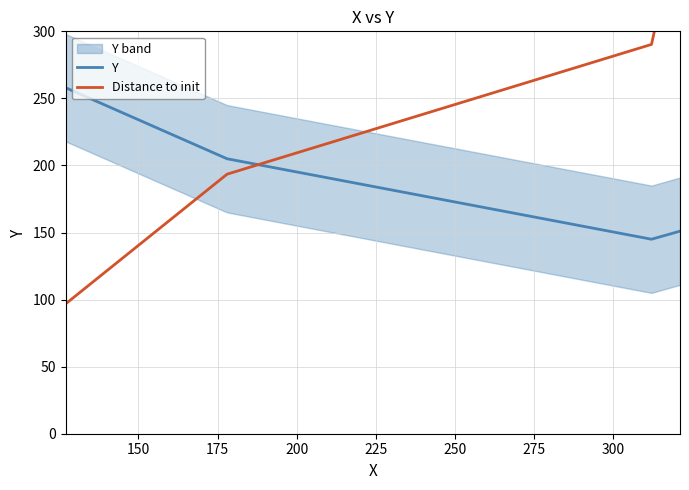

What is the value of the Y point at the 2nd from the left?

205.0